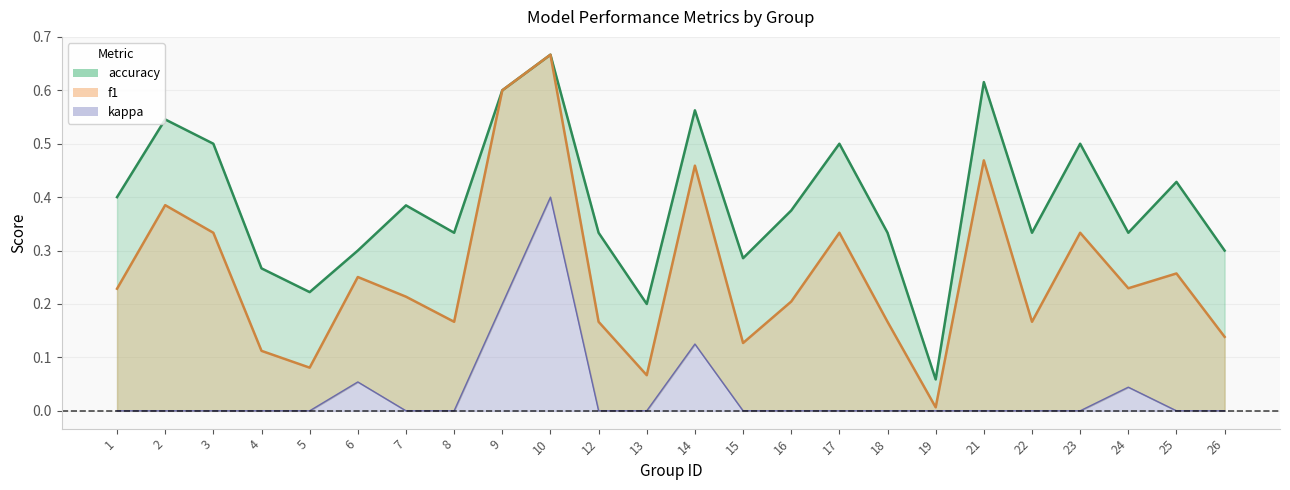

Between 7 and 17, which series saw the biggest shift?

f1